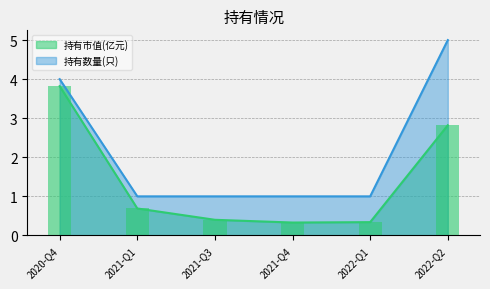

Reading left to right, extract all data points from this chart.

持有市值(亿元): 2020-Q4=3.8	2021-Q1=0.7	2021-Q3=0.4	2021-Q4=0.3	2022-Q1=0.3	2022-Q2=2.8
持有数量(只): 2020-Q4=4.0	2021-Q1=1.0	2021-Q3=1.0	2021-Q4=1.0	2022-Q1=1.0	2022-Q2=5.0